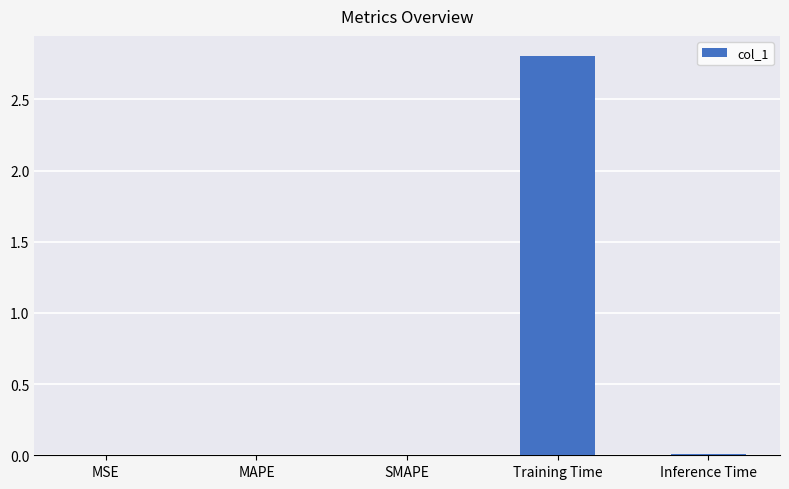

The chart shows a value of 0.0 at MSE. True or false?

True